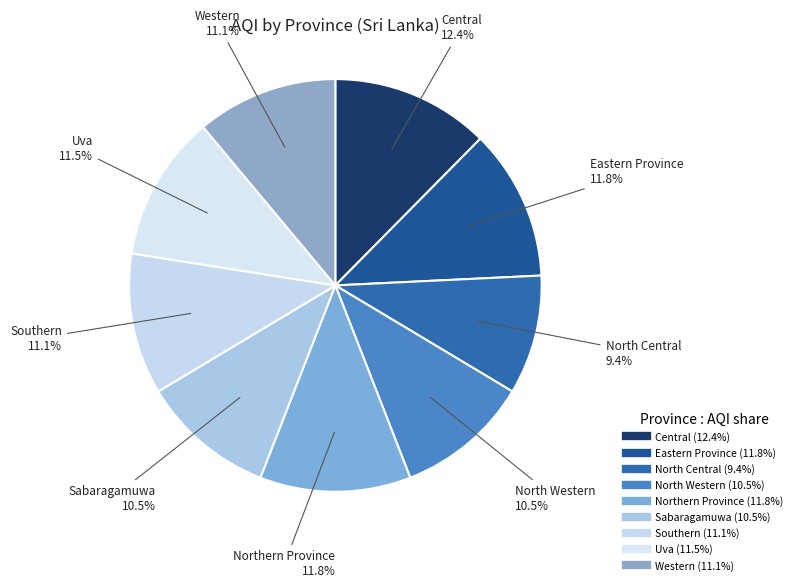

Approximately how many times larger is the value at North Central compared to Northern Province?

0.8